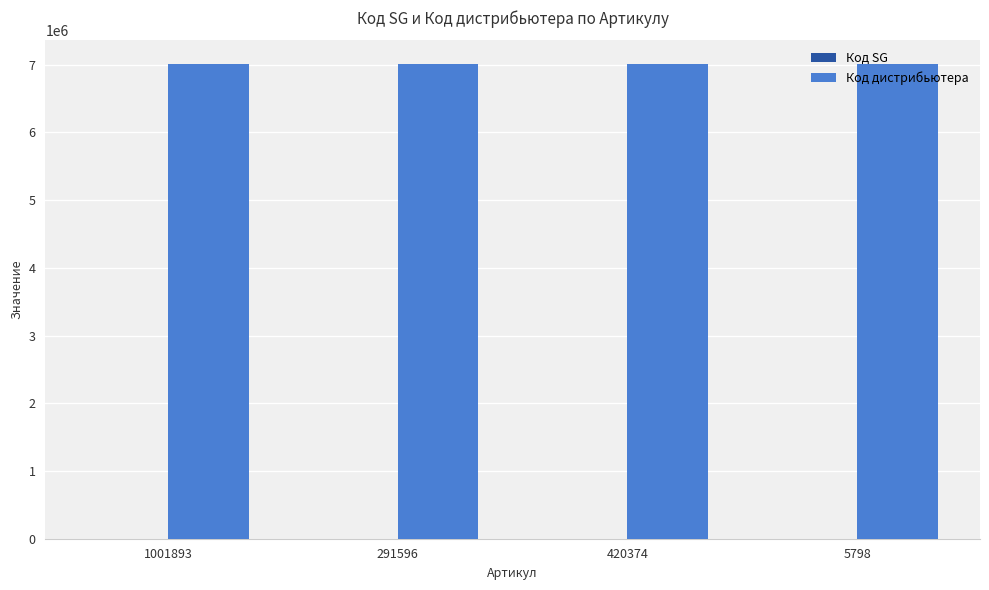

The Код дистрибьютера series shows 7000712 at 291596. True or false?

True